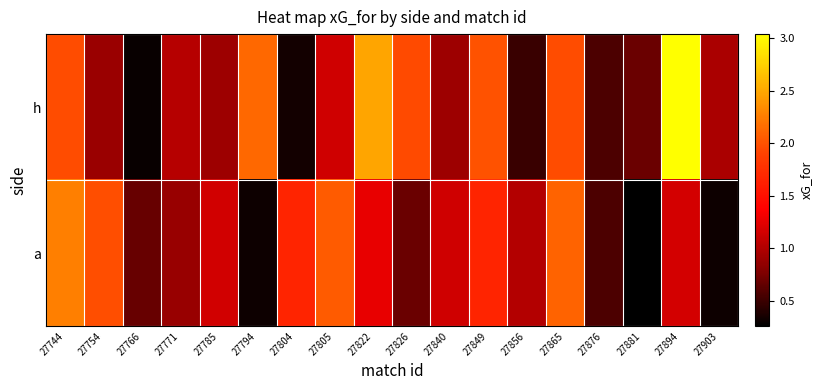

What is the total value across all series at 27785?

2.1